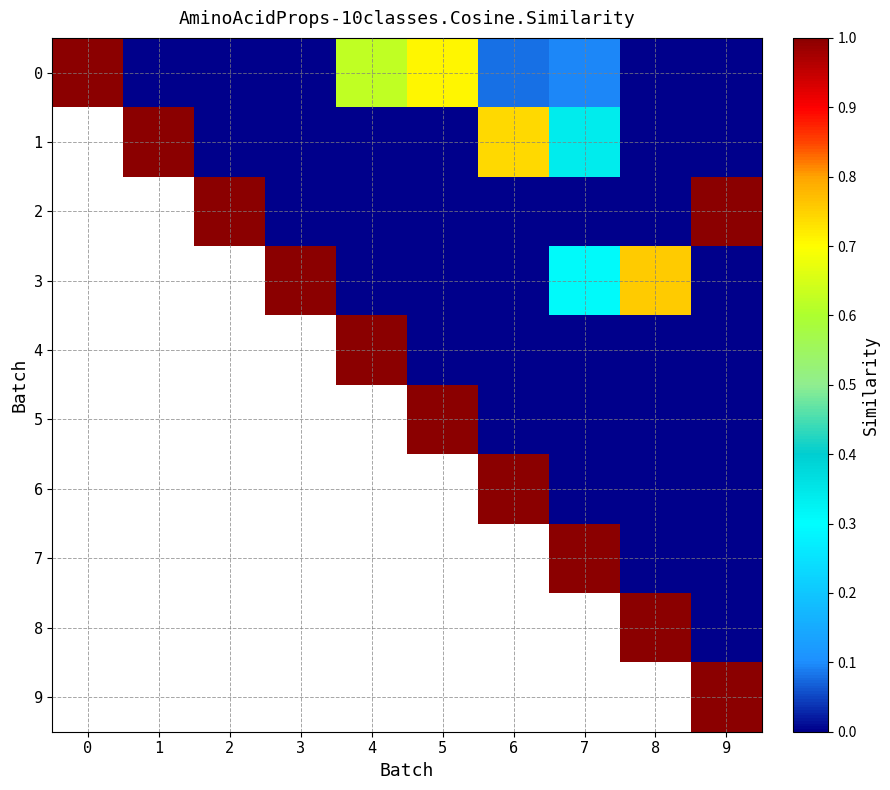

How many 1 values are between 0 and 1?

8